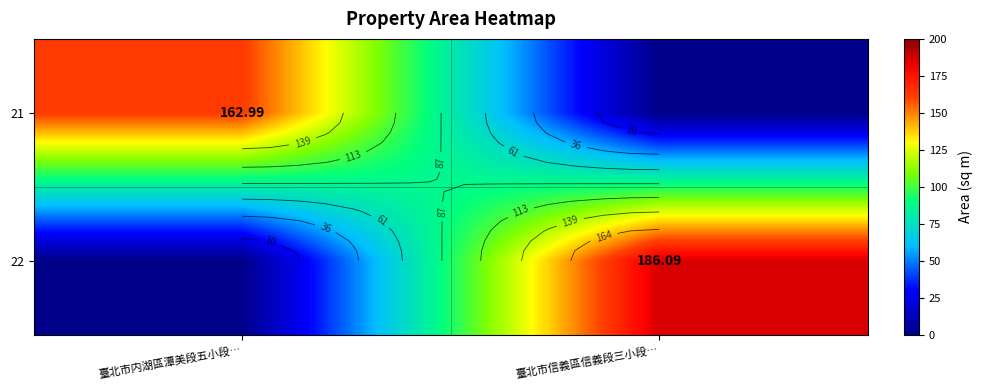

How many values in the 21 series exceed 162?

1